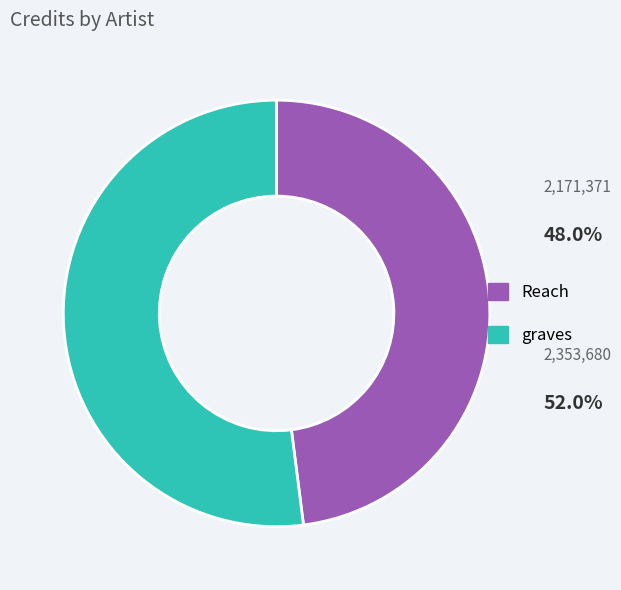

Which has a higher value, Reach or graves?

graves